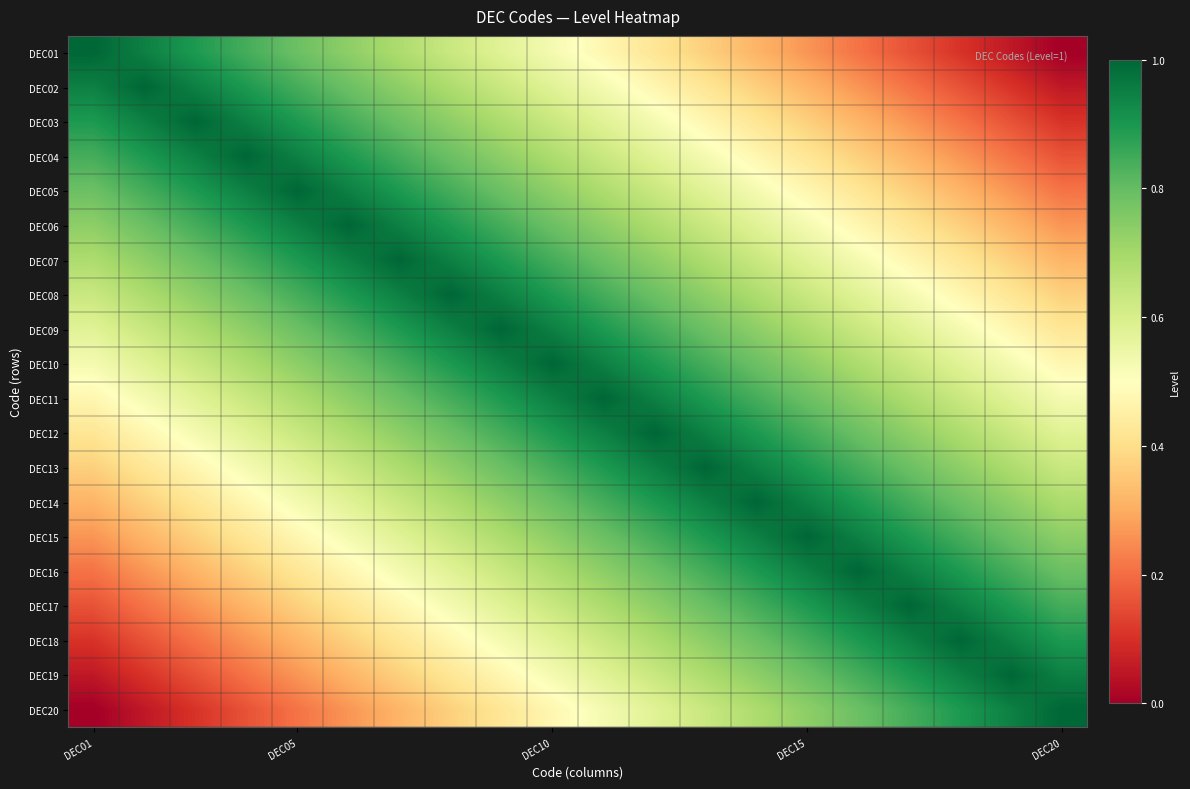

At how many categories does at least one series exceed 0?

20